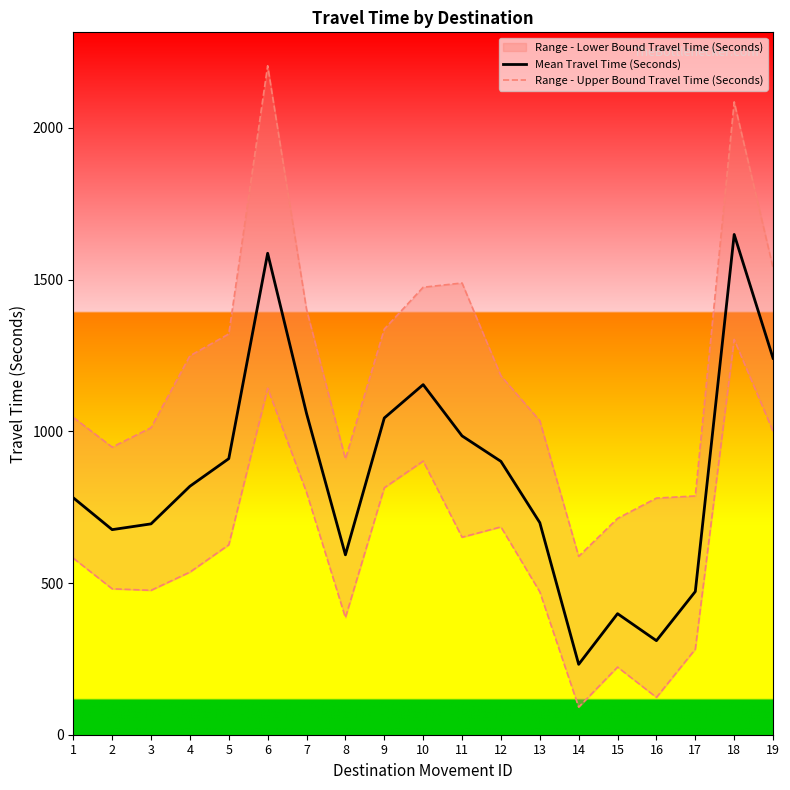

True or false: Range - Upper Bound Travel Time (Seconds) has a value of 948 at 2.

True